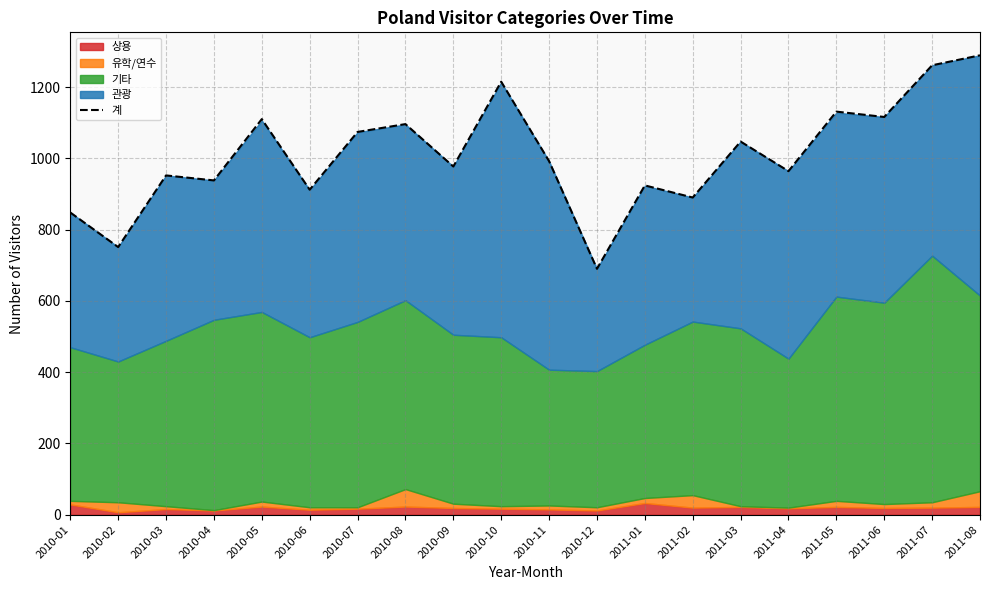

What is the minimum value for 계?

690